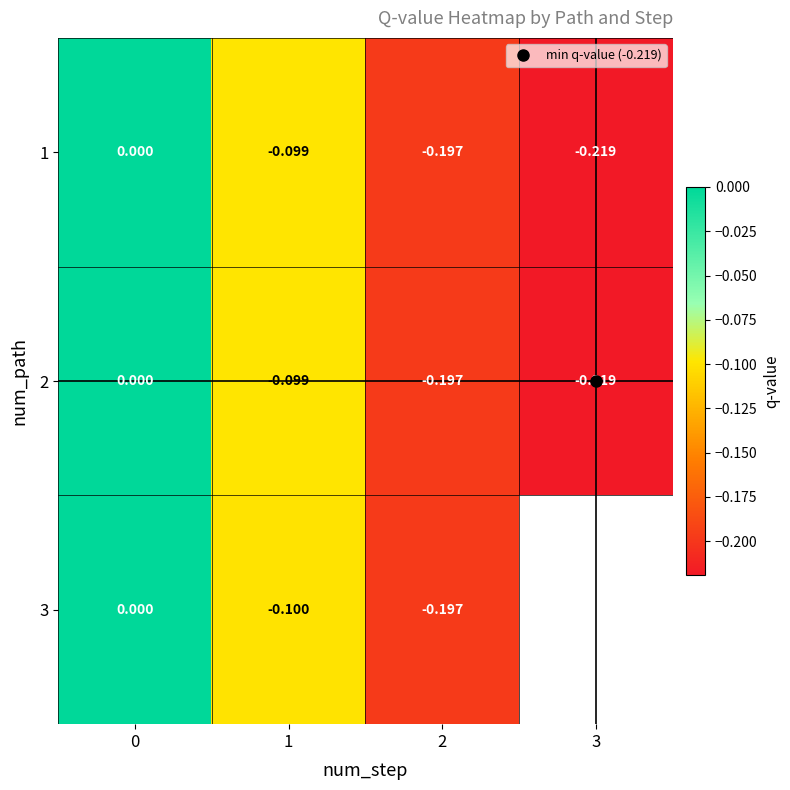

How many data points does each series have?

4